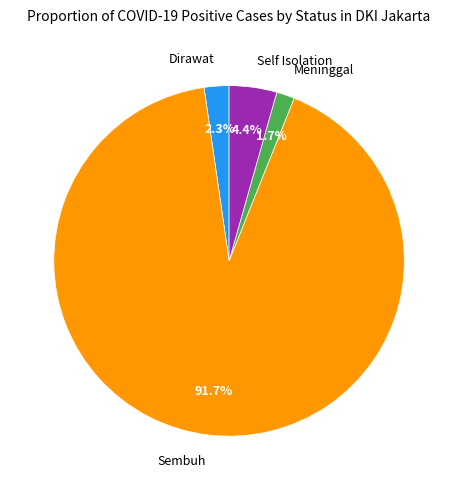

To the nearest percent, what is the difference between the largest and smallest slice percentages?

90%